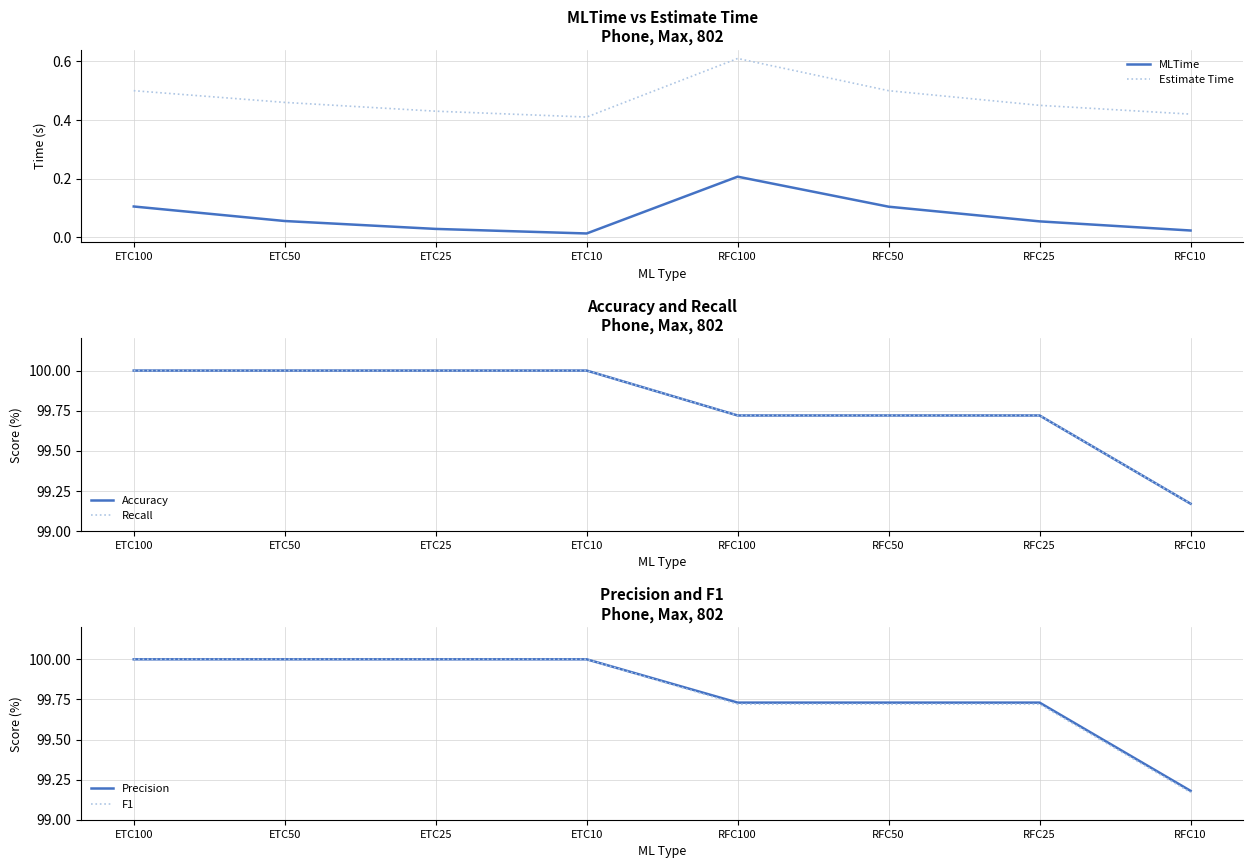

Reading left to right, transcribe all the data shown in this chart.

MLTime: 0.1	0.1	0.0	0.0	0.2	0.1	0.1	0.0
Estimate Time: 0.5	0.5	0.4	0.4	0.6	0.5	0.5	0.4
Accuracy: 100.0	100.0	100.0	100.0	99.7	99.7	99.7	99.2
Recall: 100.0	100.0	100.0	100.0	99.7	99.7	99.7	99.2
Precision: 100.0	100.0	100.0	100.0	99.7	99.7	99.7	99.2
F1: 100.0	100.0	100.0	100.0	99.7	99.7	99.7	99.2